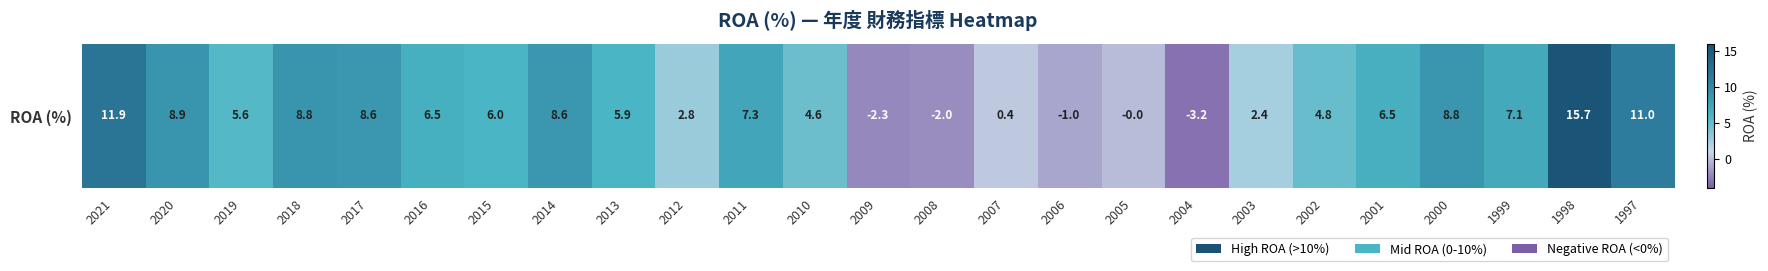

How many distinct data groups are displayed?

1